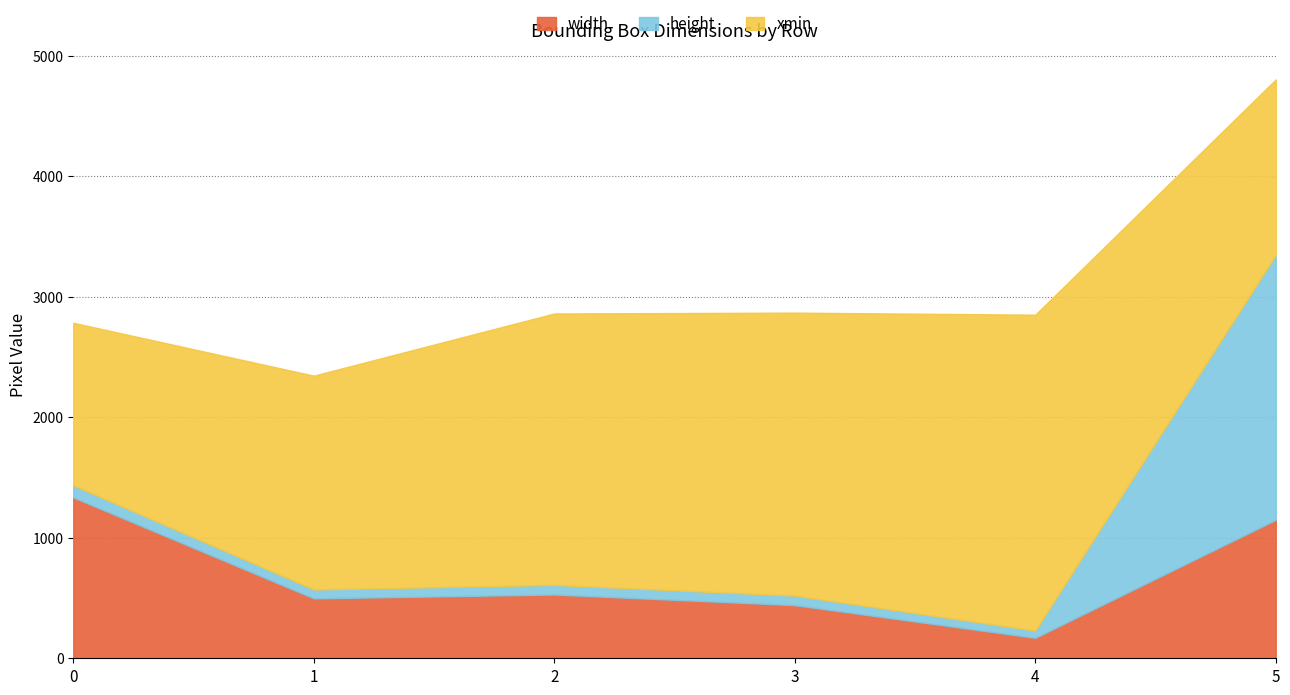

How many interior local peaks does the xmin series have?

1